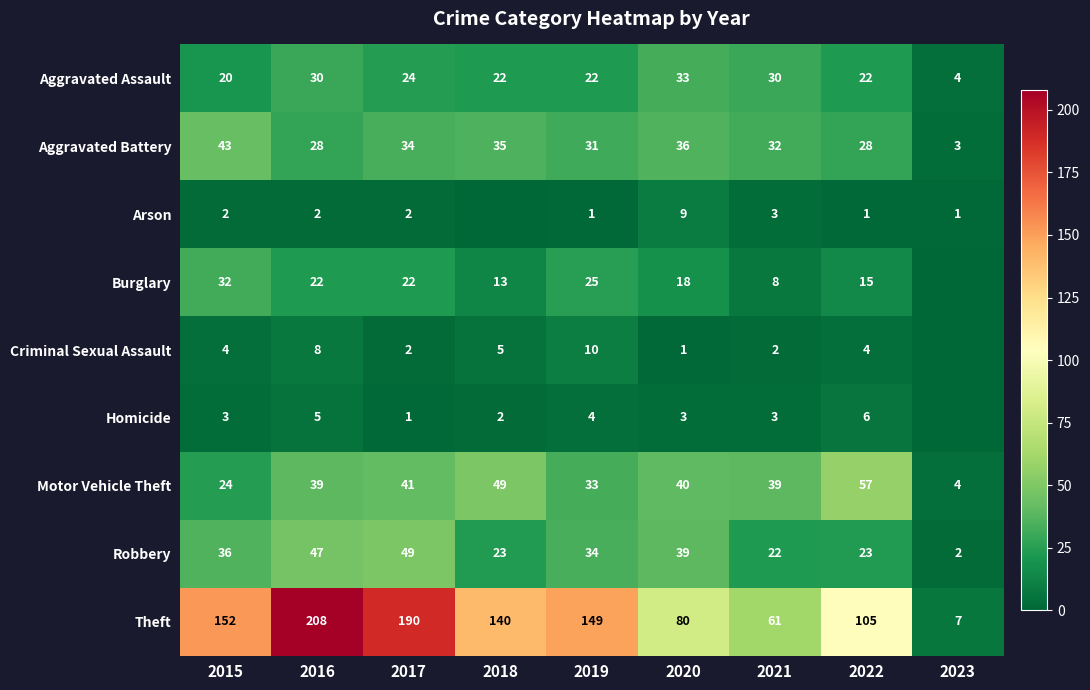

Which label corresponds to the largest value in the chart?

2016